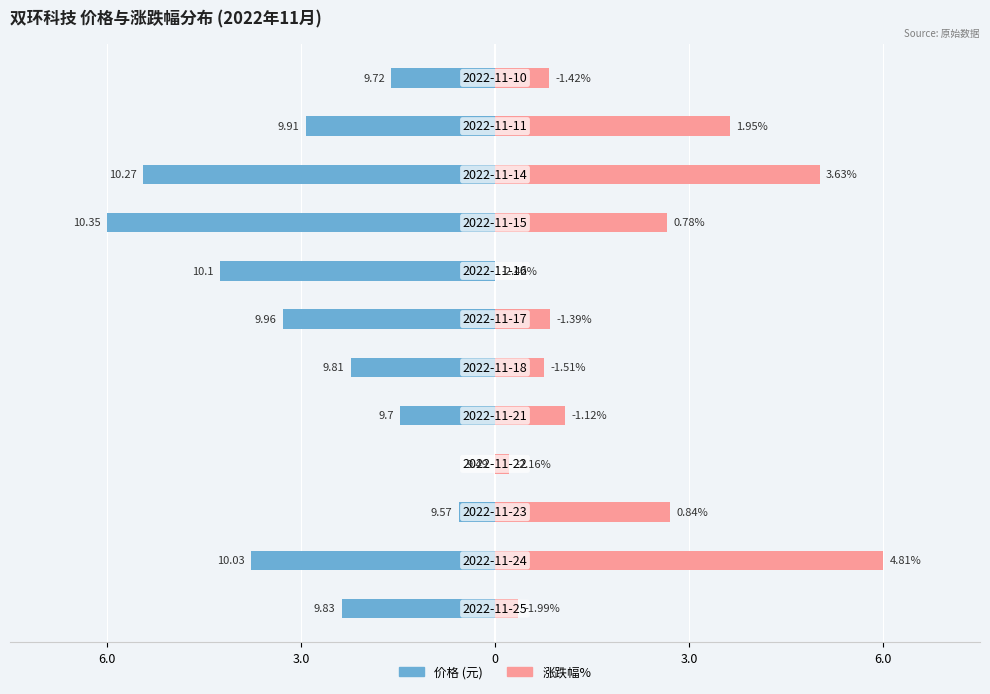

True or false: 涨跌幅% has a value of 6.8 at 9.

False